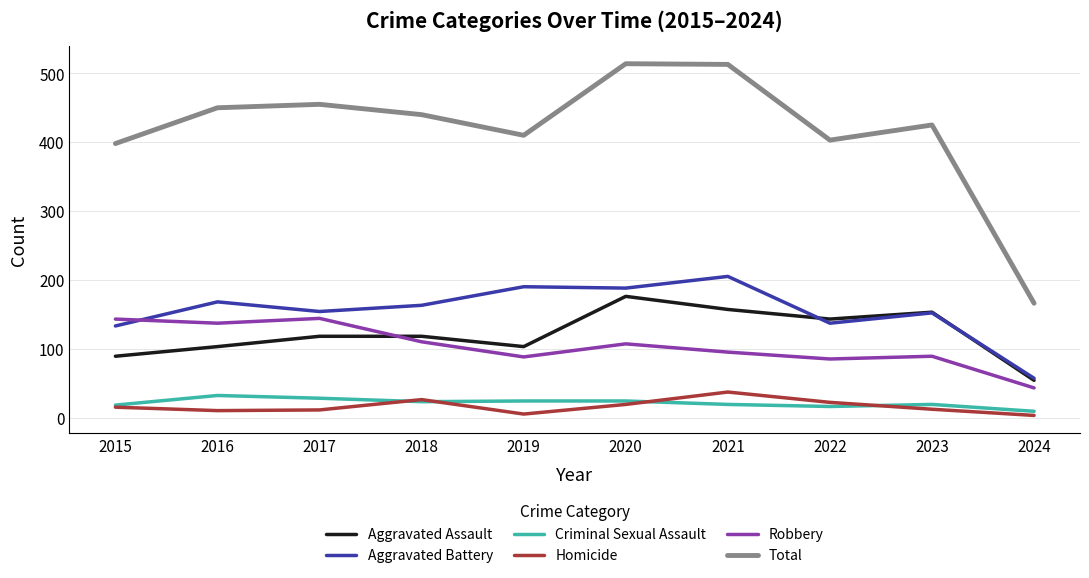

Which series has the largest total across all categories?

Total